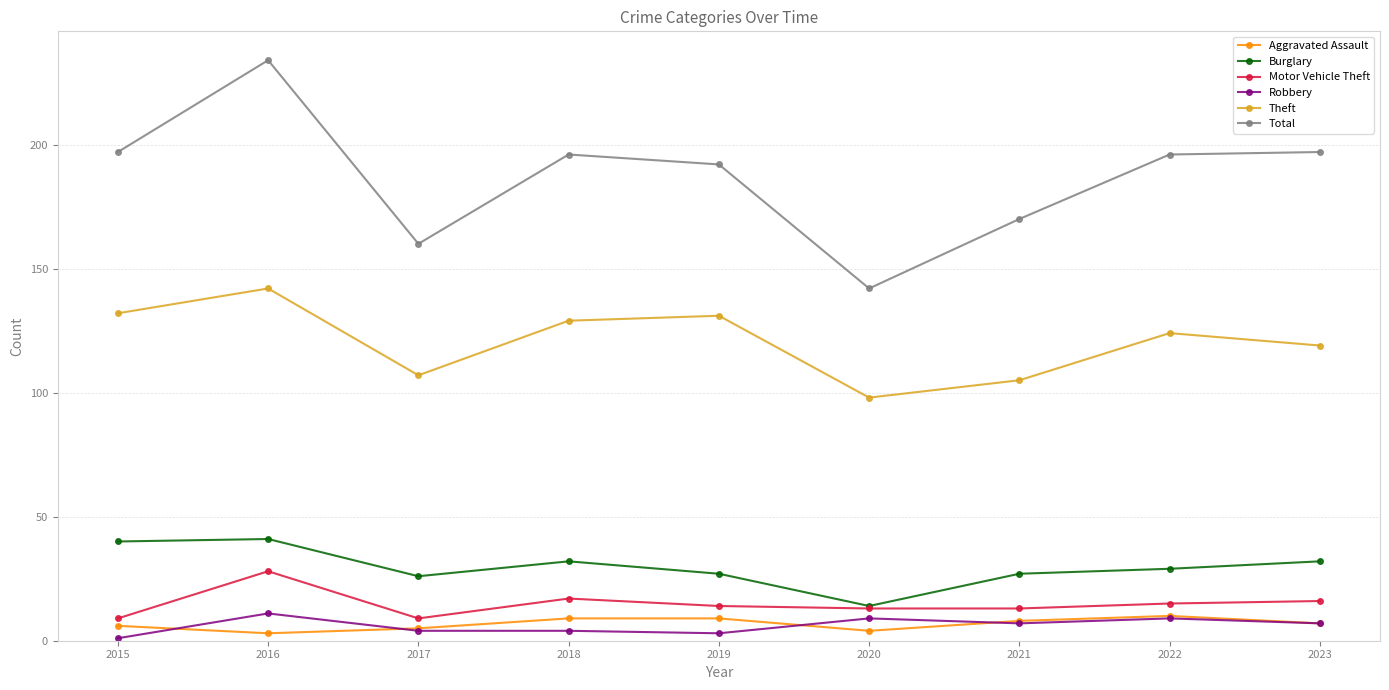

What is the difference between the highest and lowest values at 2020?

138